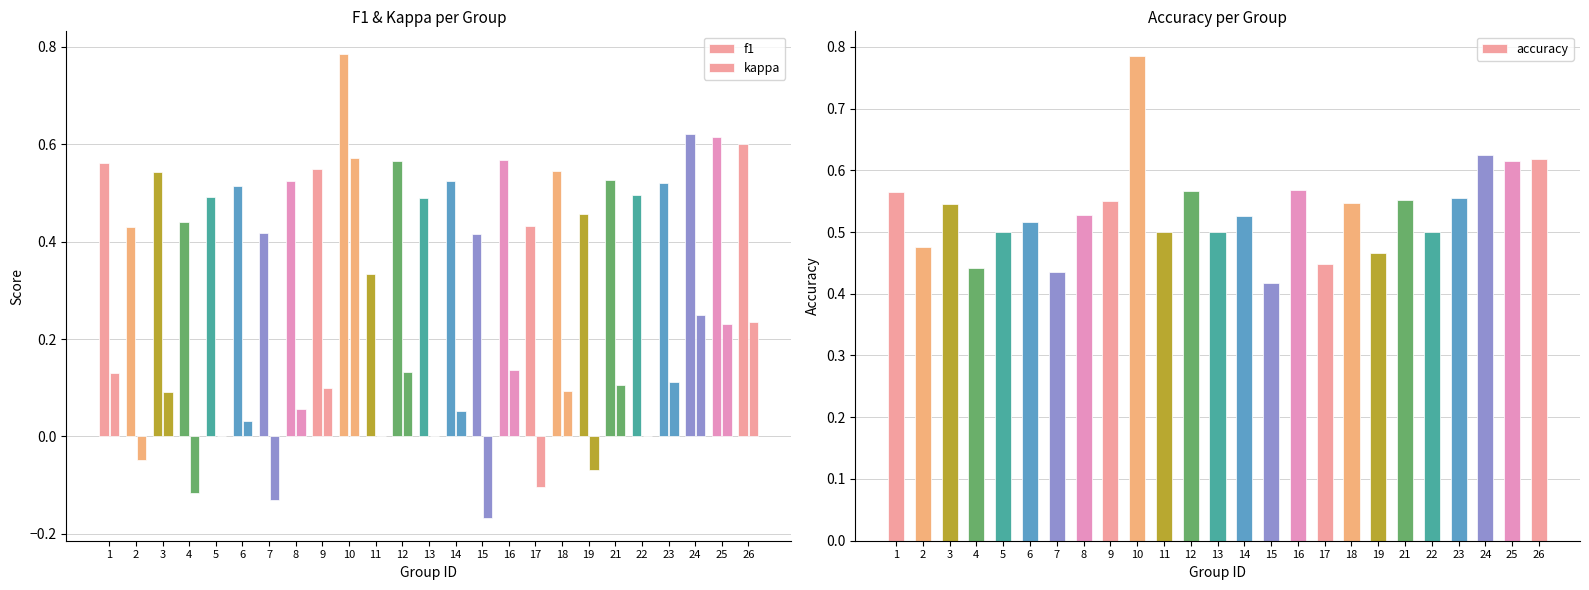

Are the bars grouped side by side (vs. stacked)?

Yes